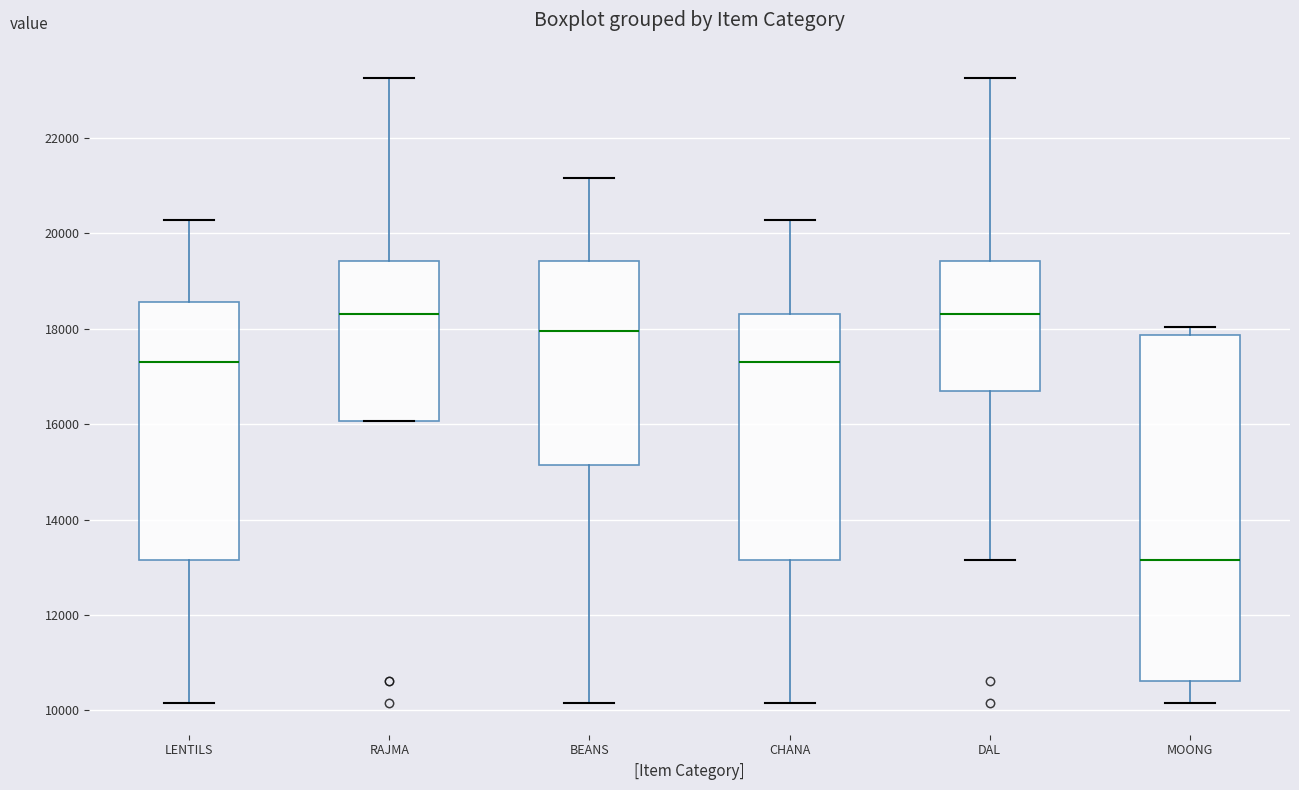

Where is the upper edge of the box for DAL on the y-axis? The values are not printed on the chart, so give them approximately, as read against the axis.

19400